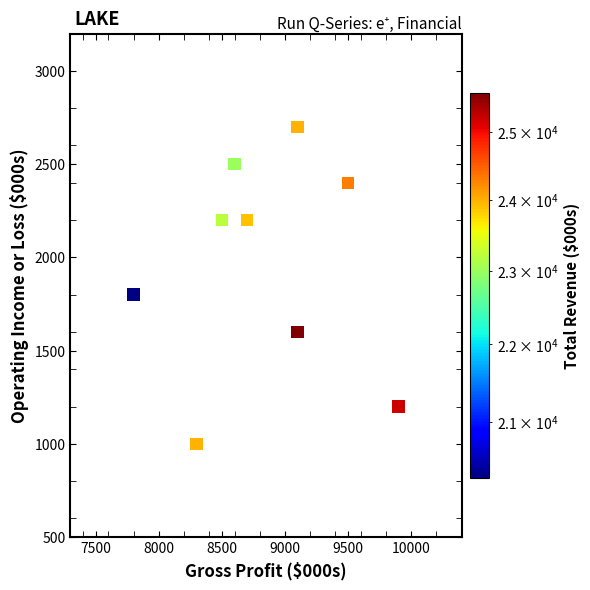

What is the average X value?

8833